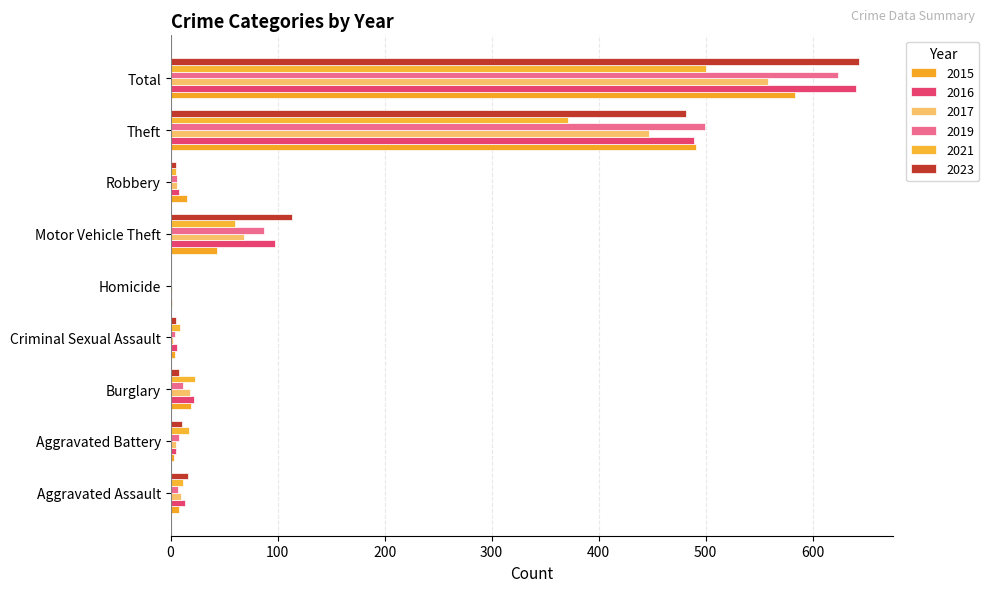

Count the number of categories in the chart.

9